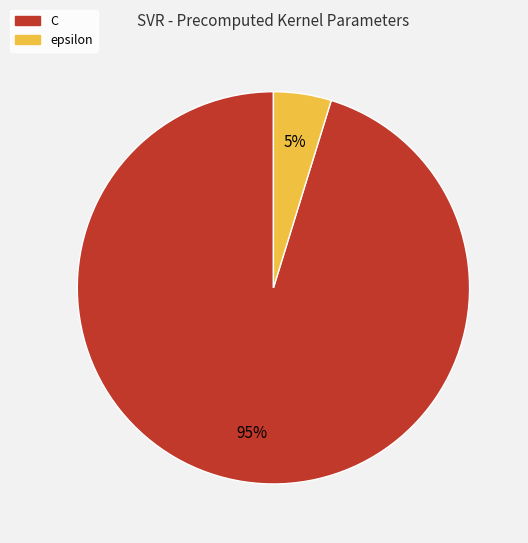

Combined, do C and epsilon account for over 50%?

Yes